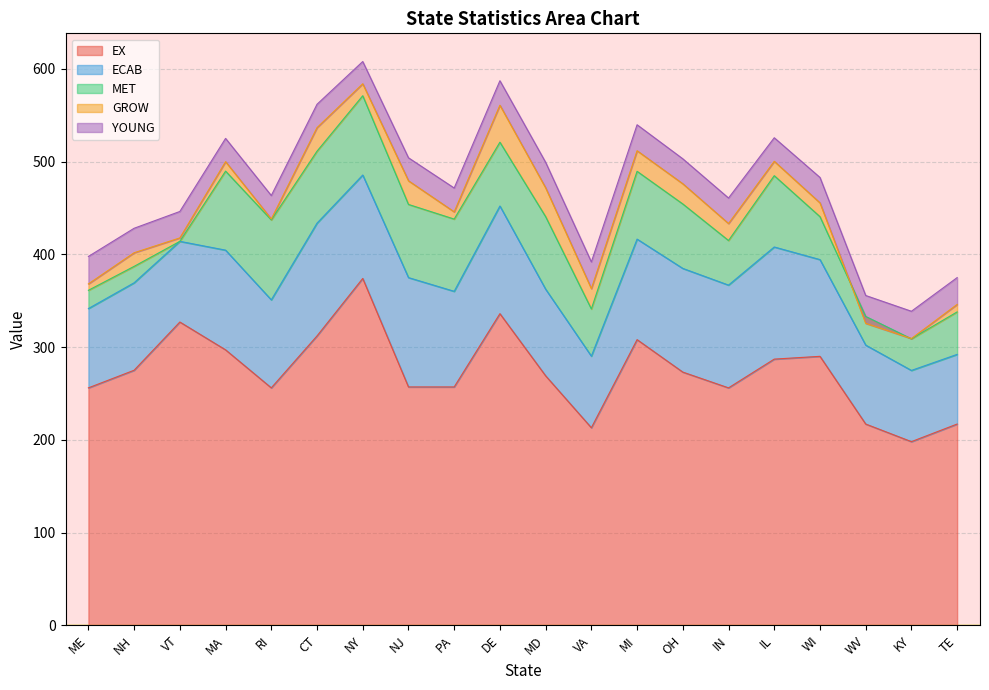

Which series changed the most between NY and IL?

EX